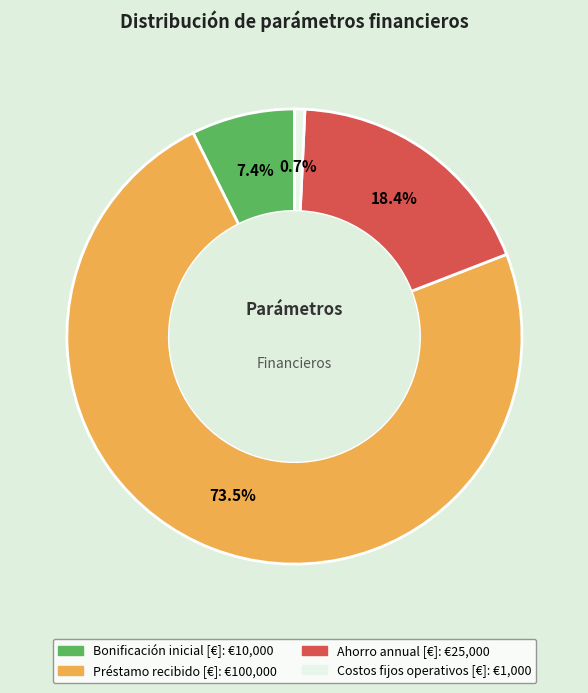

How much of the chart is everything except Bonificación inicial [€]?

92.6%